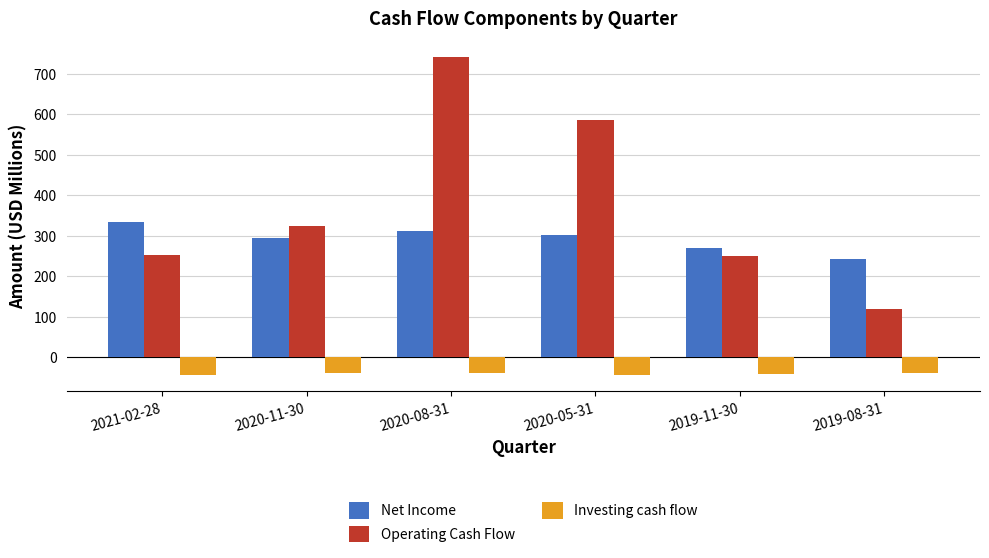

Is the value of Net Income at 2021-02-28 greater than the value of Operating Cash Flow at 2019-11-30?

Yes